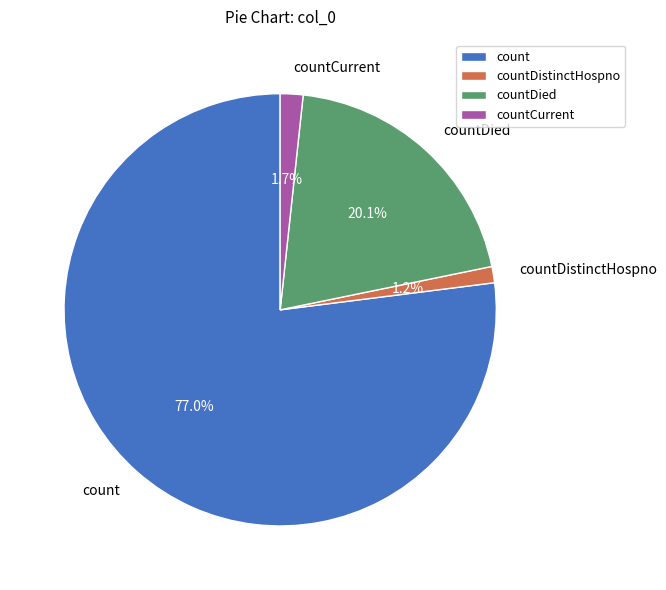

Which category has the biggest portion of the pie?

count